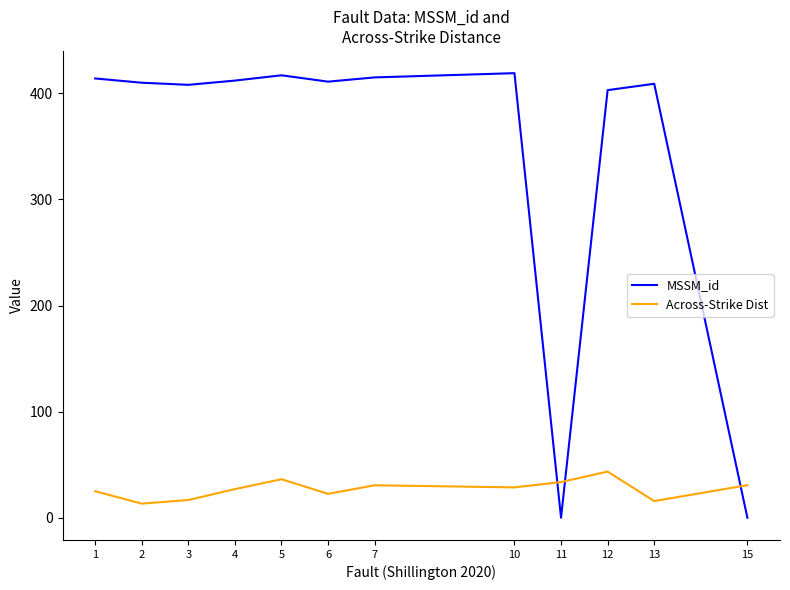

What is the difference between the second highest and second lowest values in the Across-Strike Dist series?

20.6